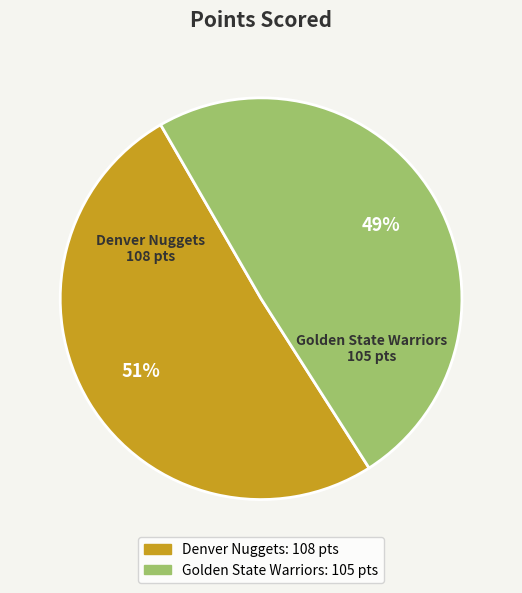

To the nearest percent, what is the combined percentage of Golden State Warriors and Denver Nuggets?

100%